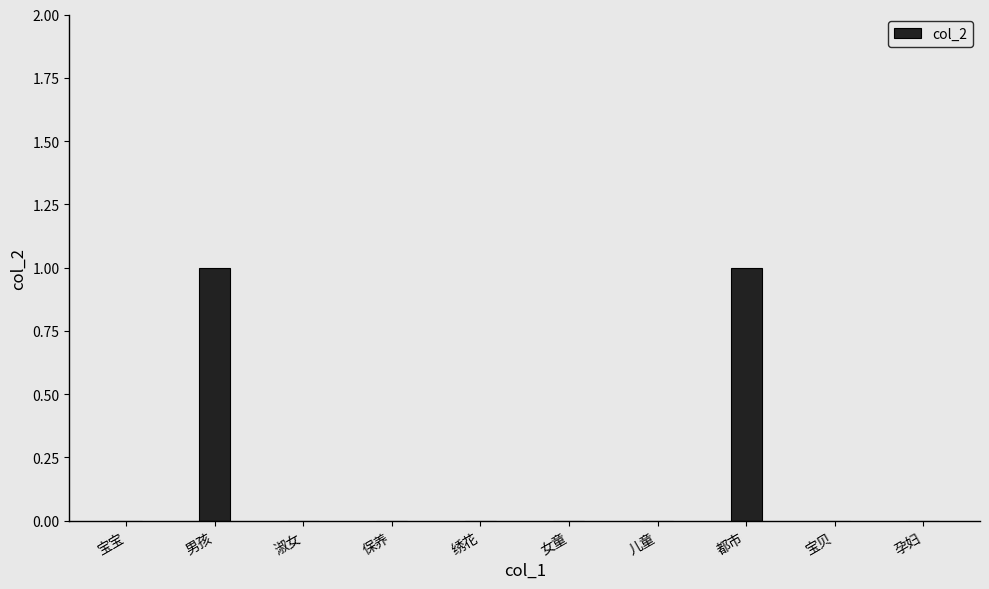

The value at 孕妇 is -1. True or false?

False